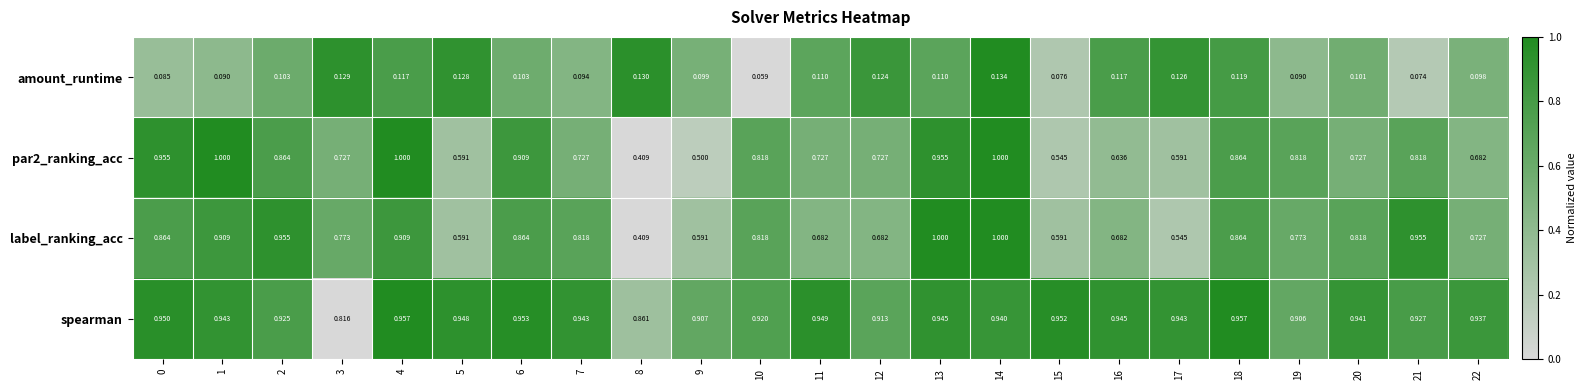

Is the value of label_ranking_acc at 19 greater than the value of amount_runtime at 16?

Yes